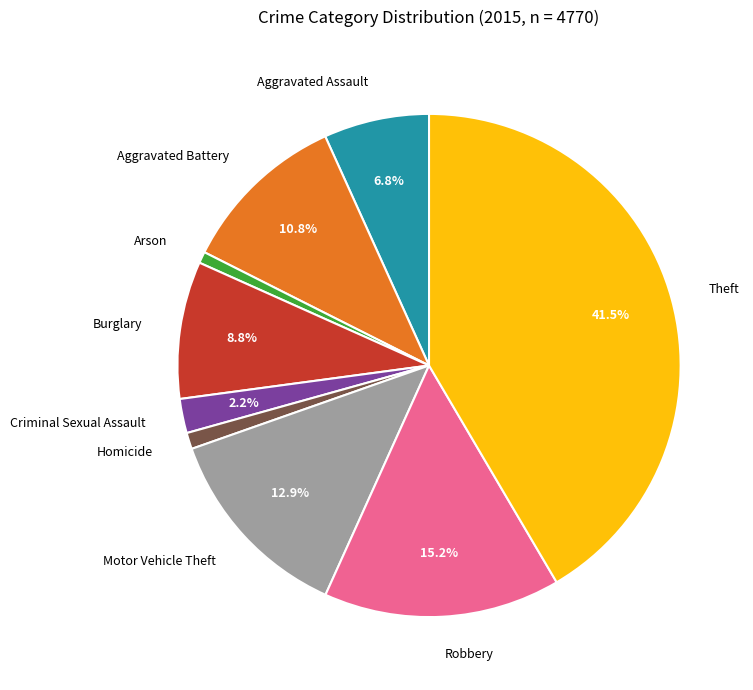

Which has a higher value, Aggravated Assault or Criminal Sexual Assault?

Aggravated Assault